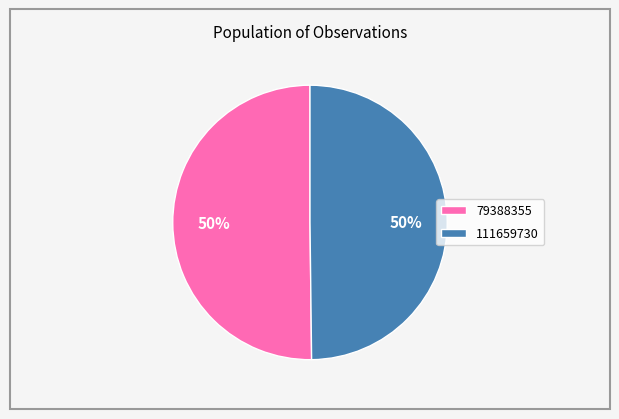

What is the ratio of the value at 79388355 to the value at 111659730?

1.0